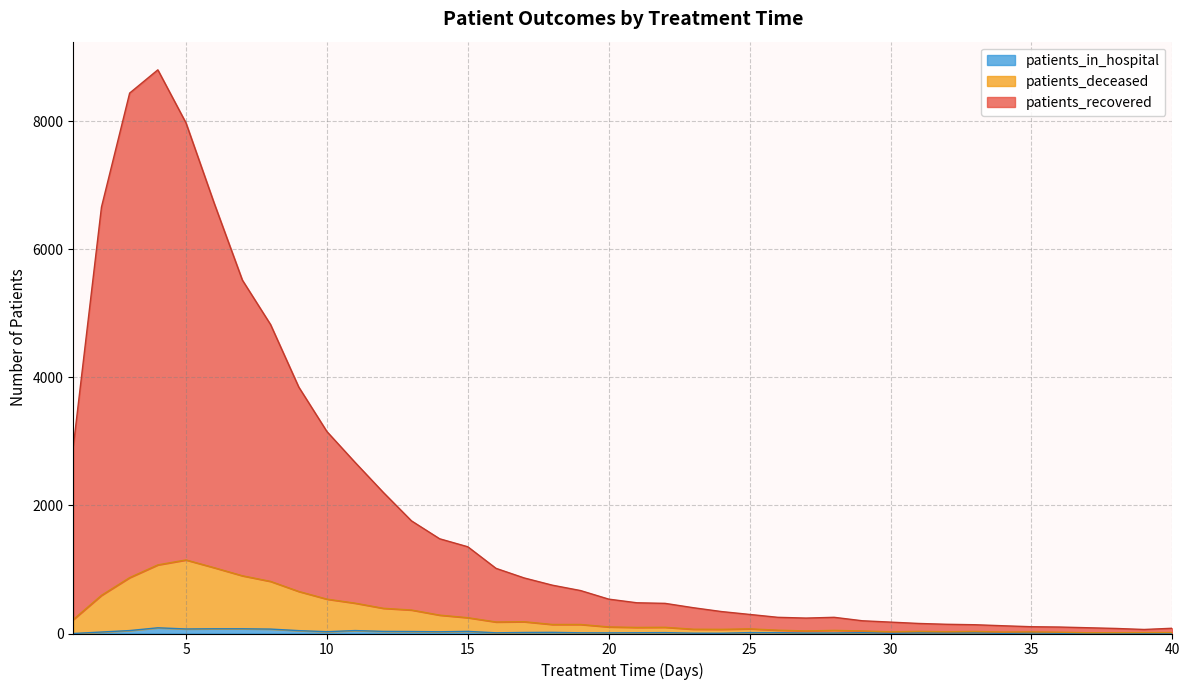

Where is the first local maximum for patients_in_hospital?

4